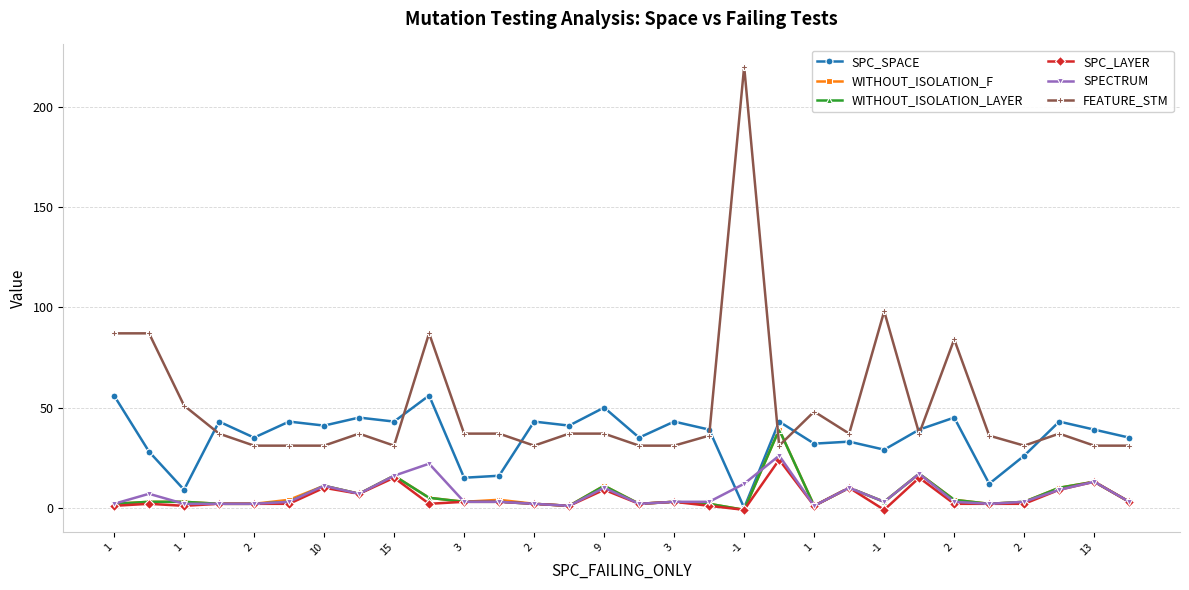

What is the highest value of the WITHOUT_ISOLATION_LAYER series?

39